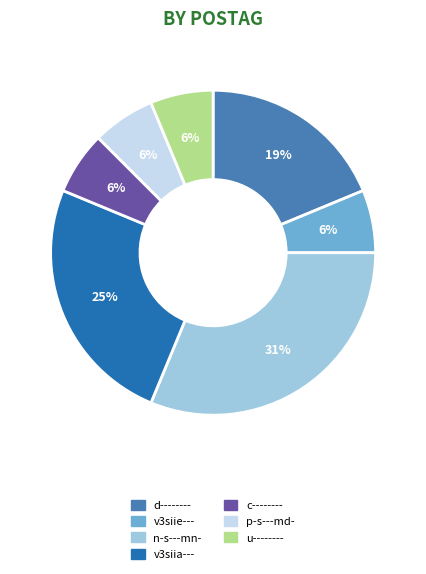

To the nearest percent, what is the difference between the largest and smallest slice percentages?

25%